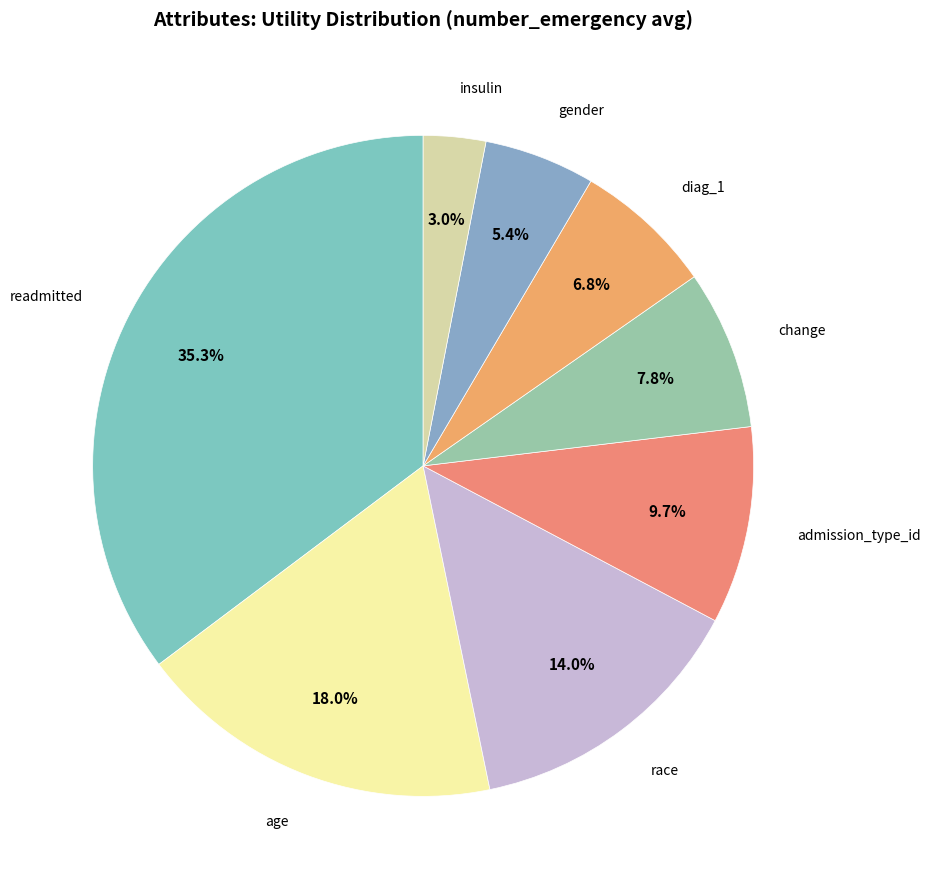

Which category has the biggest portion of the pie?

readmitted